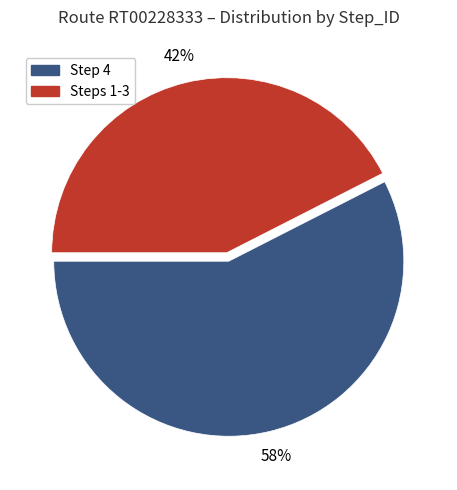

Is there any slice that represents more than half of the pie?

Yes